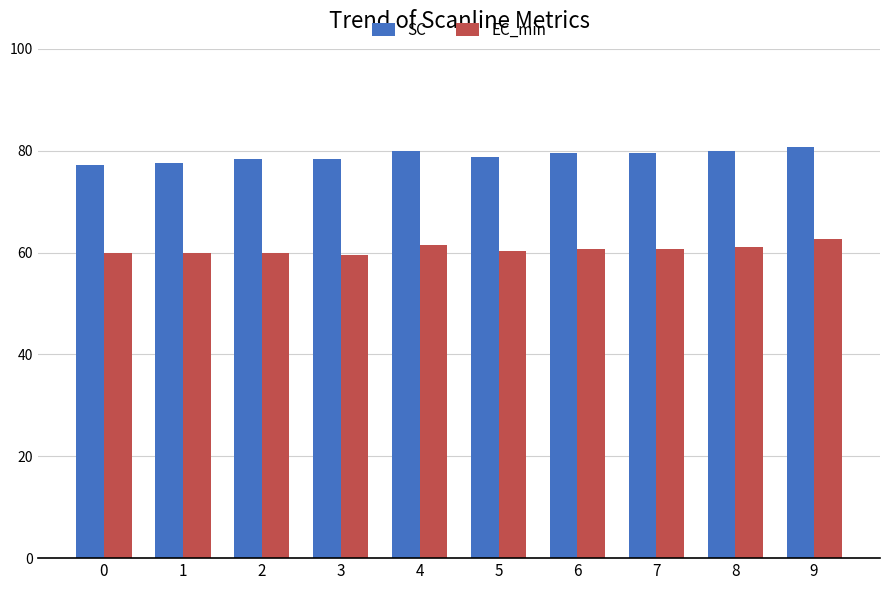

The SC series shows 117.2 at 4. True or false?

False